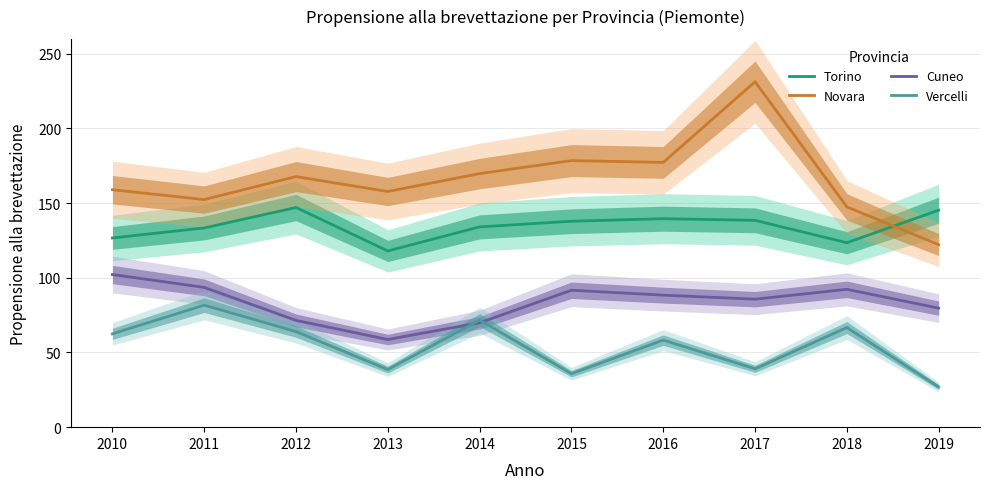

Which category has the highest value across all series?

2017